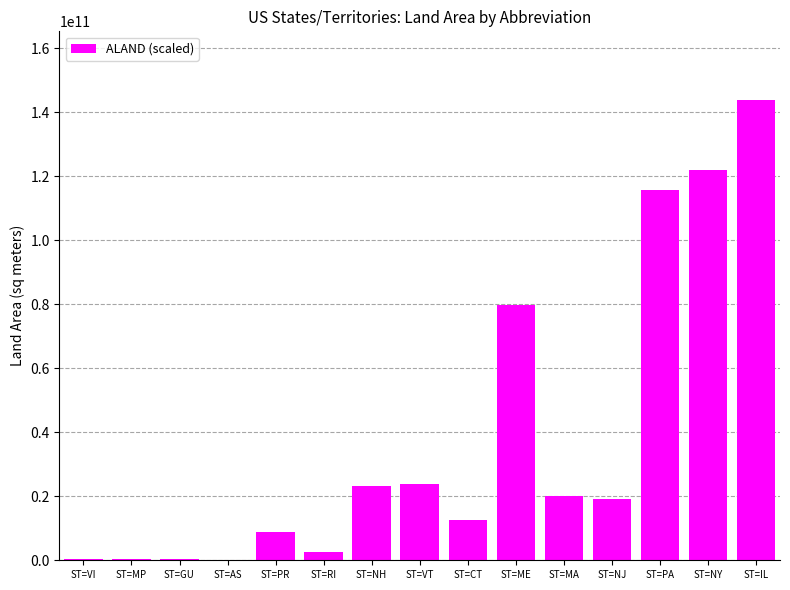

What is the greatest value displayed?

143780567633